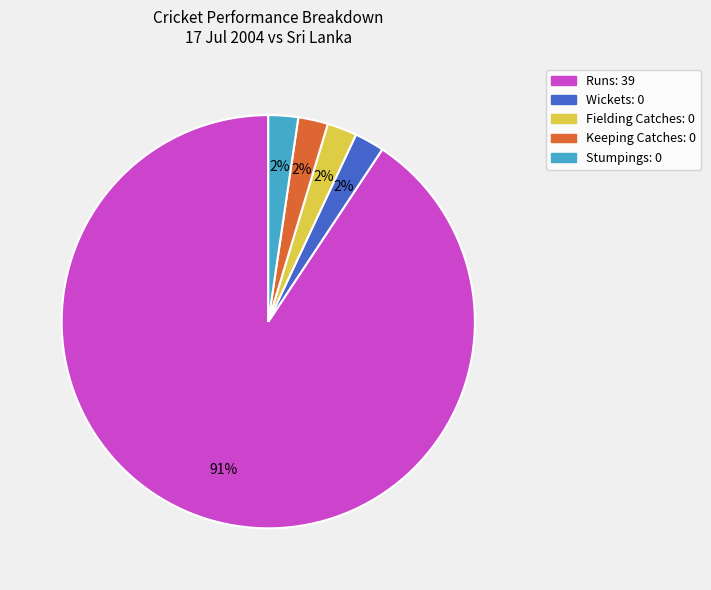

Does any single category account for the majority?

Yes